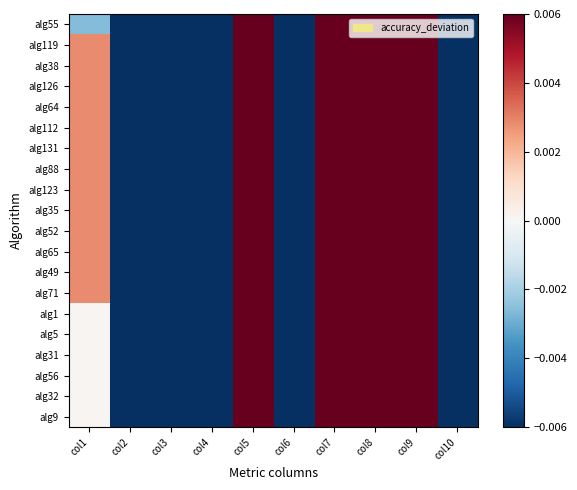

How many distinct data groups are displayed?

20